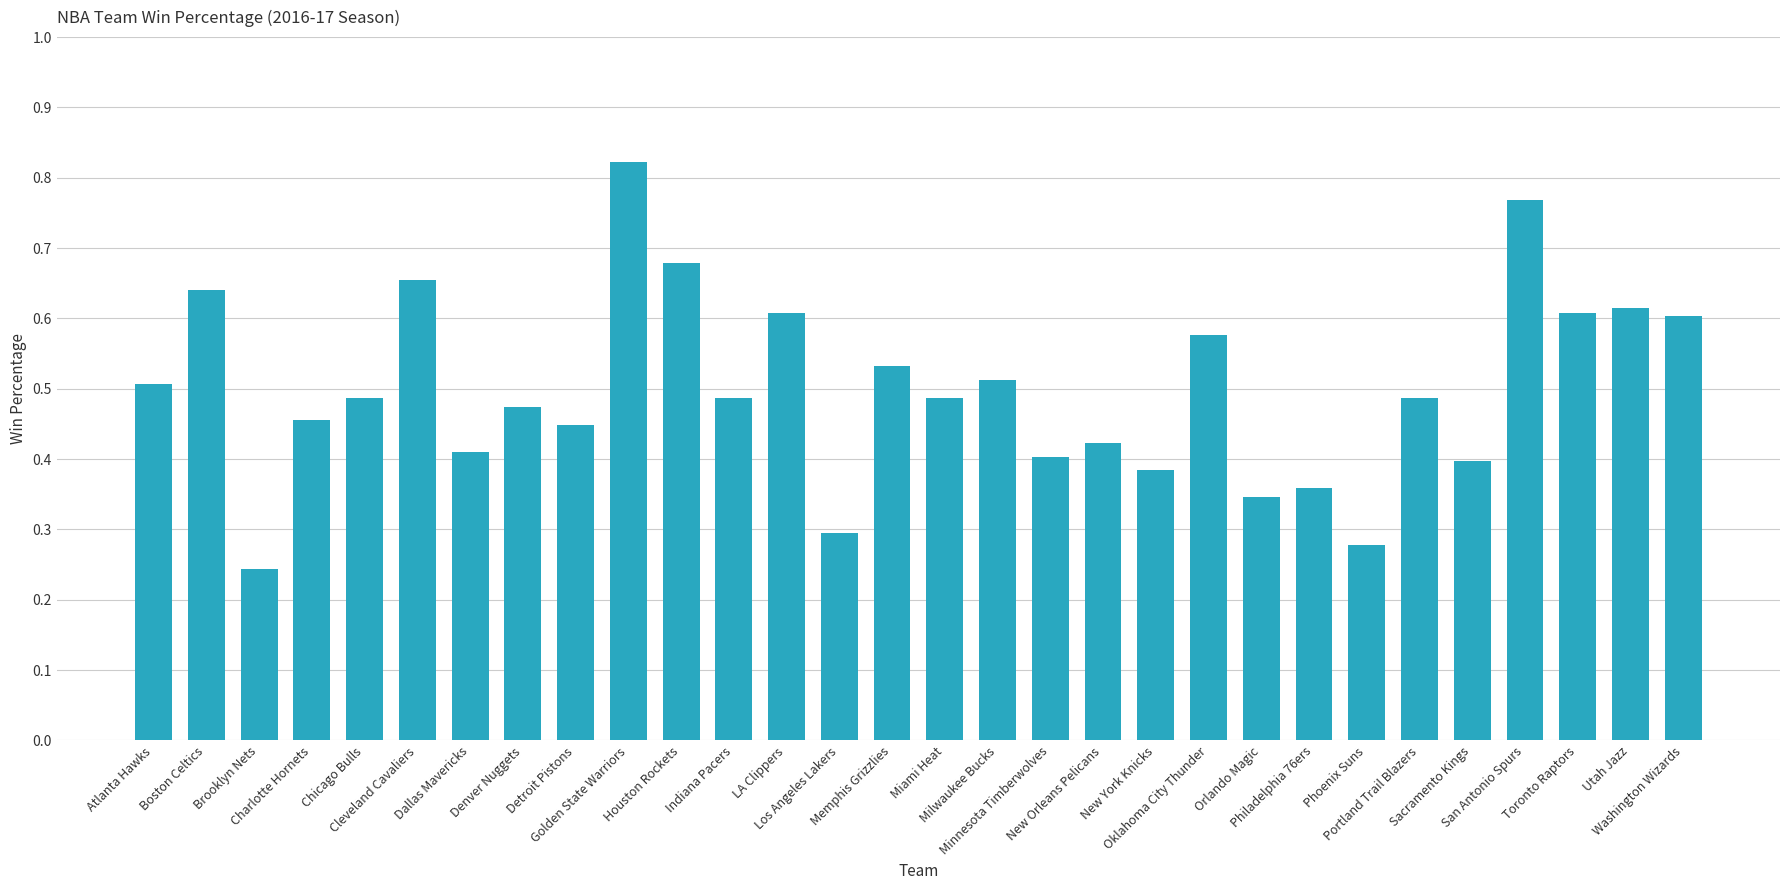

At which label is the value closest to 0?

Brooklyn Nets